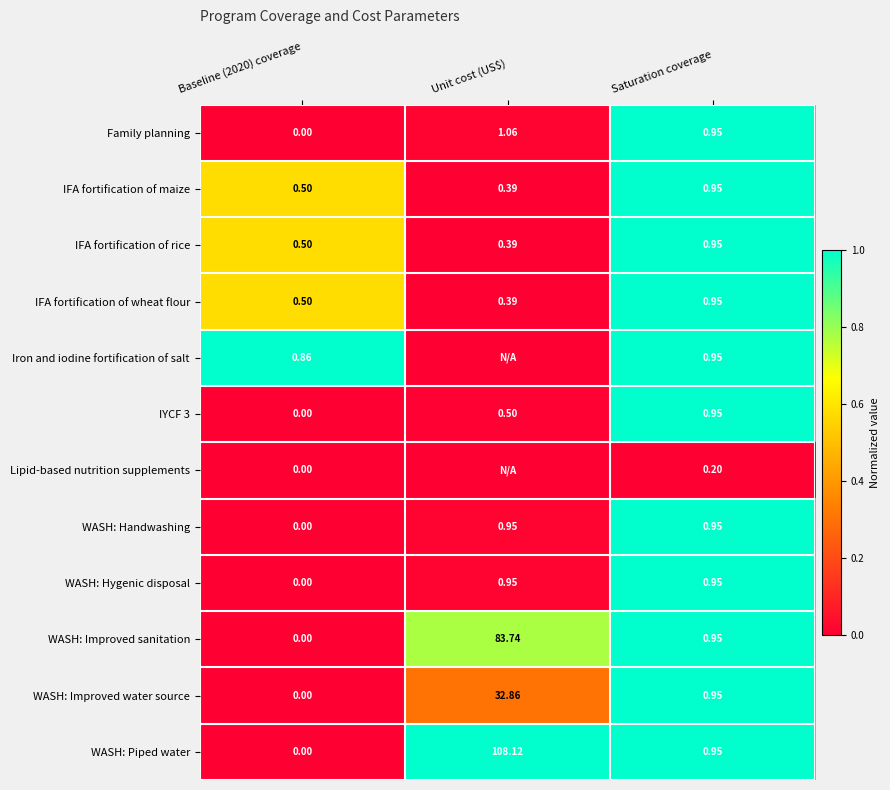

Where is WASH: Improved water source nearest to the value 16?

Saturation coverage